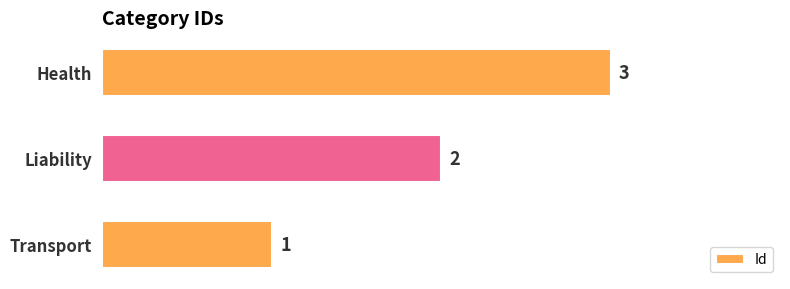

List the labels in order of value, largest first.

Health, Liability, Transport